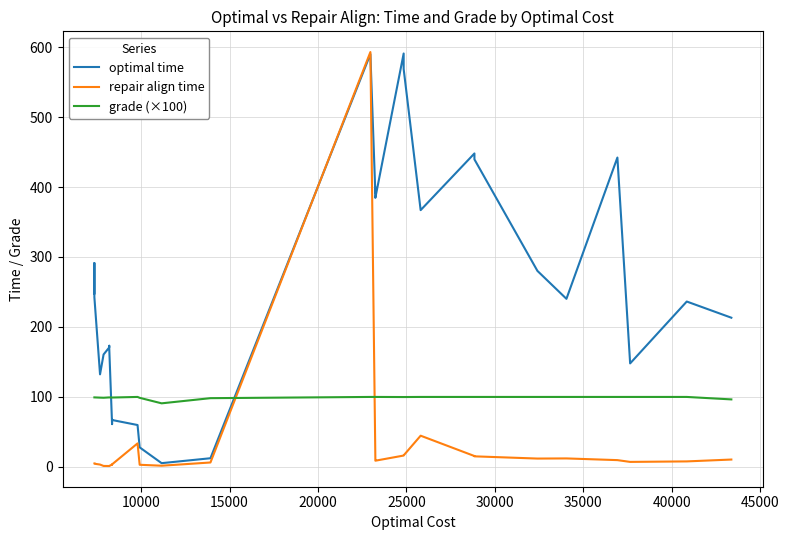

Reading right to left, extract all data points from this chart.

optimal time: 213.2	236.3	147.9	442.1	240.2	280.1	439.5	448.0	366.9	568.6	590.8	384.5	399.5	390.8	590.0	12.4	5.4	27.9	59.9	67.0	67.9	61.1	169.7	173.1	170.8	160.7	132.3	242.6	291.3	247.9
repair align time: 10.5	7.9	7.2	9.7	12.1	11.9	15.1	15.6	44.6	16.5	16.2	8.9	9.9	13.3	592.9	6.3	1.7	3.1	33.6	3.6	3.4	3.4	1.4	1.3	1.3	1.4	3.4	4.6	4.7	4.8
grade (×100): 96.5	100.0	100.0	100.0	100.0	100.0	100.0	100.0	100.0	99.9	99.9	100.0	100.0	100.0	100.0	98.2	90.9	98.7	100.0	99.2	99.2	99.2	99.3	99.3	99.3	98.9	99.0	99.4	99.4	99.4